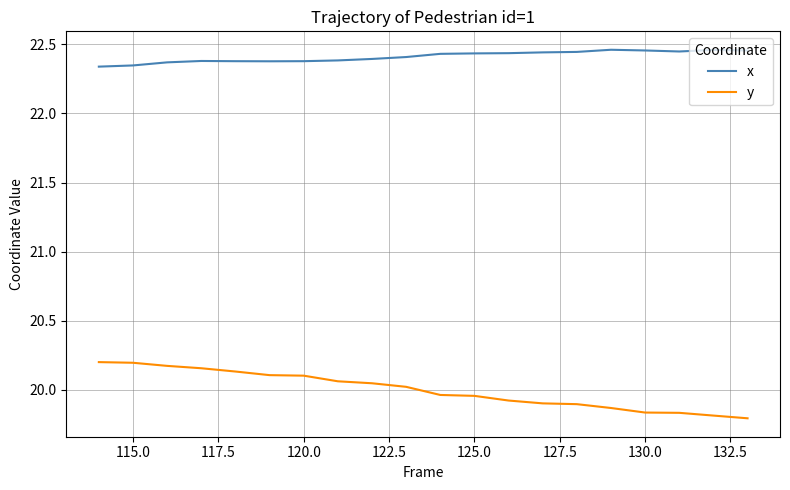

Which series has the largest total across all categories?

x